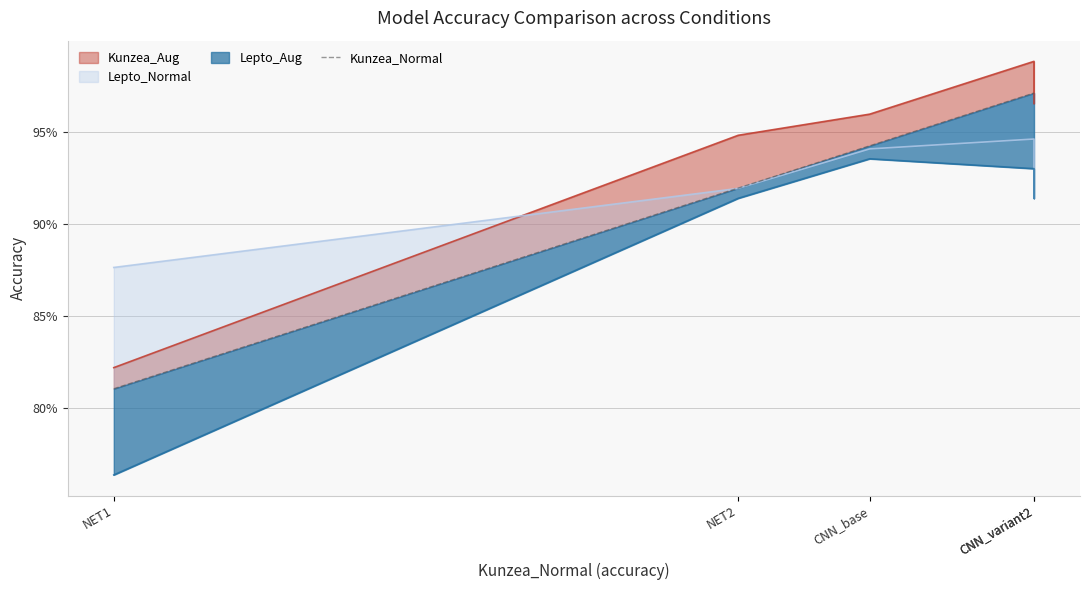

Is it true that the value at CNN_variant2 is 0.6?

False